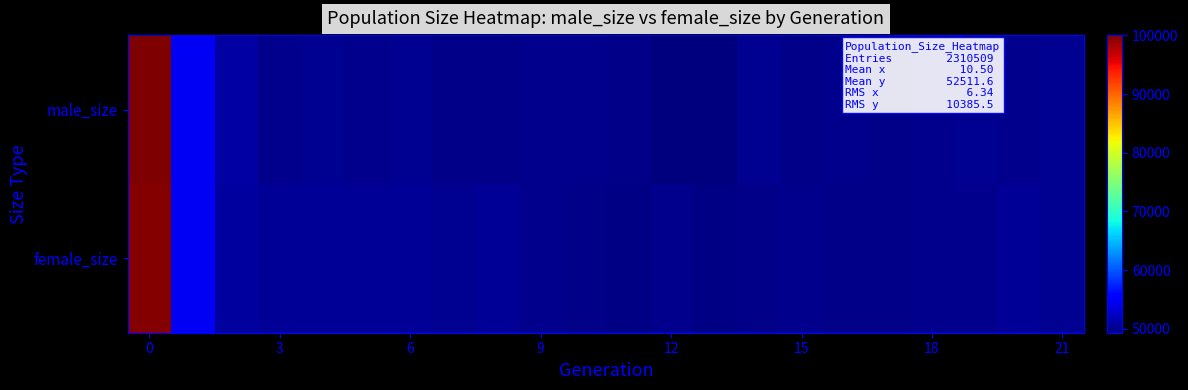

Reading left to right, extract all data points from this chart.

female_size: 99707	54622	50844	50351	50465	50358	50370	50145	50323	49966	49875	49548	49954	49560	49822	49956	49811	49870	50003	49918	50419	50188
male_size: 100055	54629	50938	50030	50104	50077	50104	49828	49810	50041	49987	49802	49371	49307	50223	49795	49952	49830	50091	50107	50089	50264